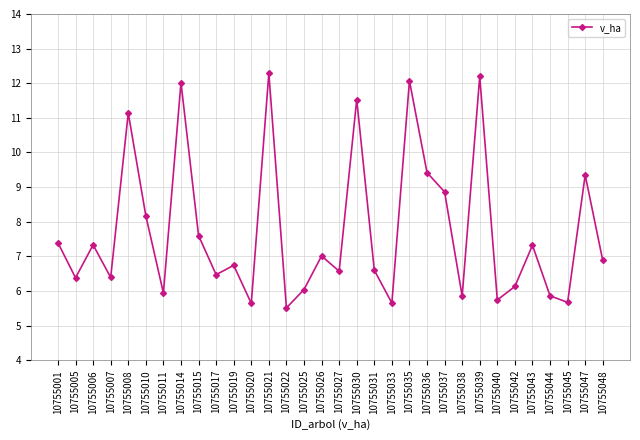

What is the maximum value shown in the chart?

12.3